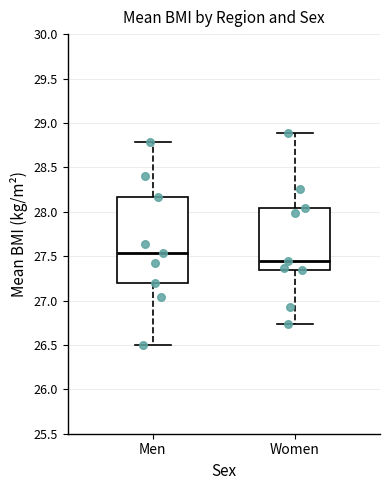

Reading left to right, read every box against the y-axis: the position of its median line, the range the box covers, and the ends of its whiskers. The values are not printed on the chart, so give them approximately, as read against the axis.

Men: median 27.55, box 27.20 to 28.15, whiskers 26.50 to 28.80
Women: median 27.45, box 27.35 to 28.05, whiskers 26.75 to 28.90